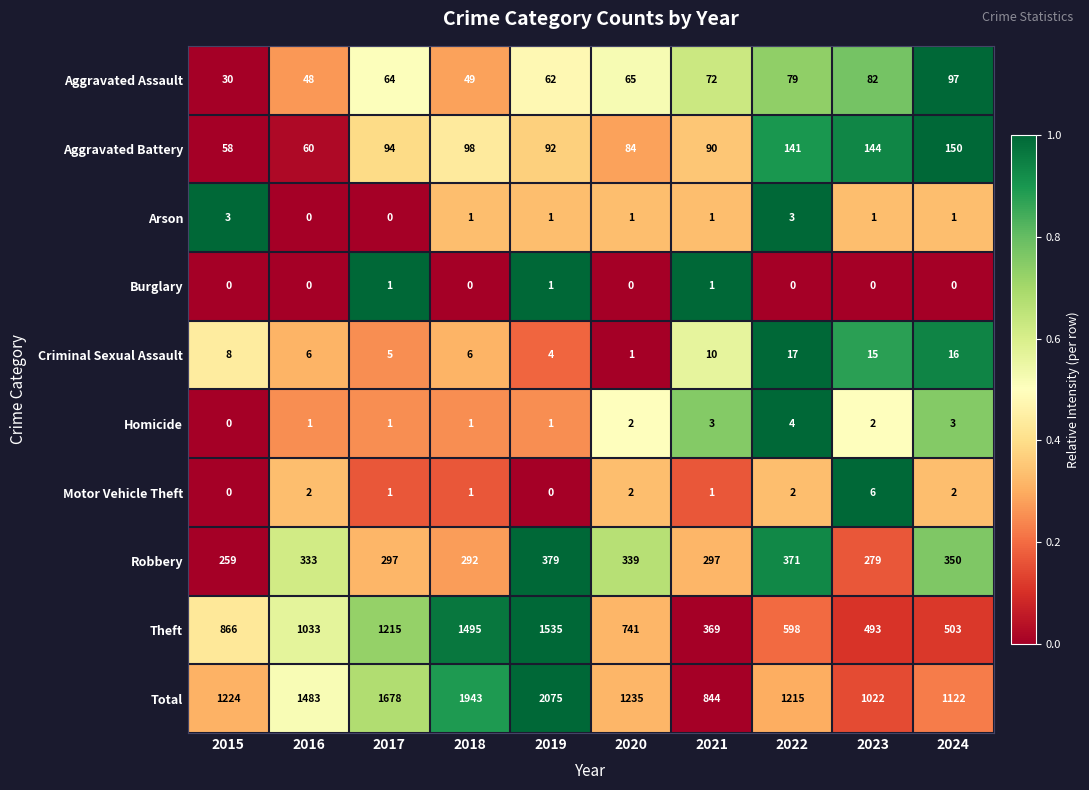

What value does the Total series have at 2017, to the nearest 50?

1700